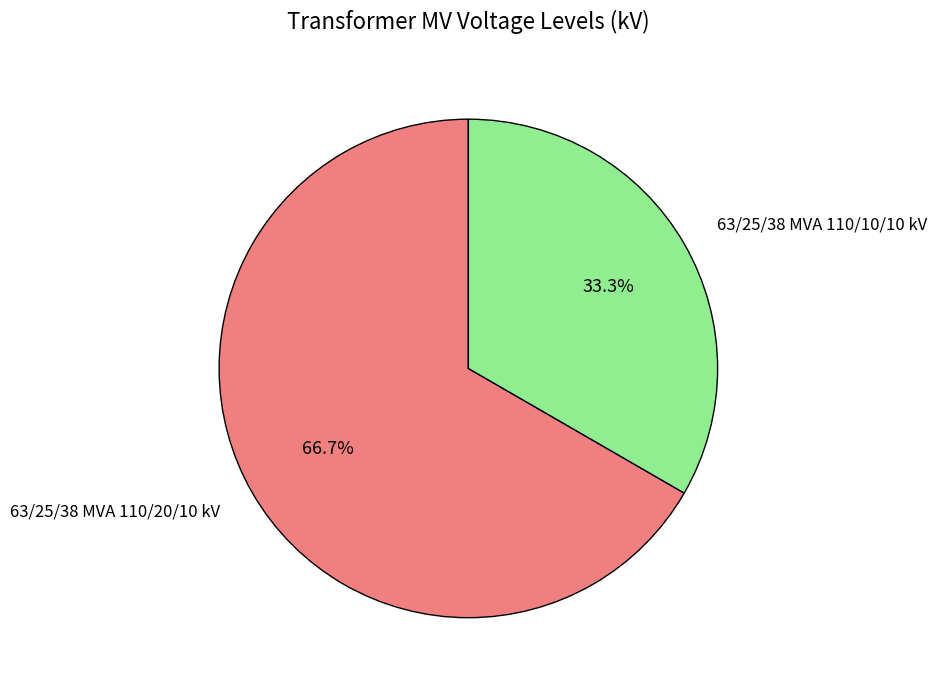

Rank the categories by value from lowest to highest.

63/25/38 MVA 110/10/10 kV, 63/25/38 MVA 110/20/10 kV